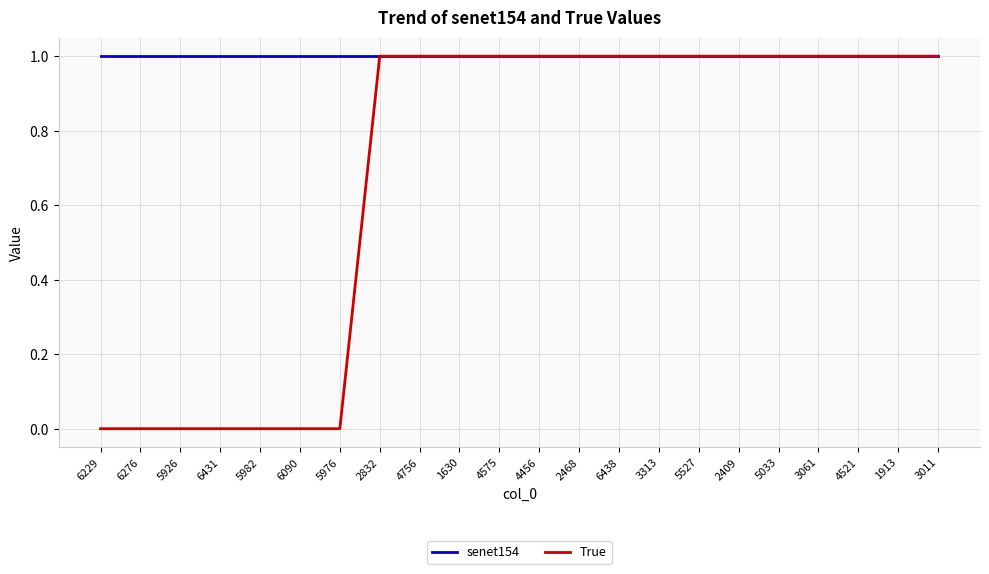

Is this an area chart (filled region under the line)?

No